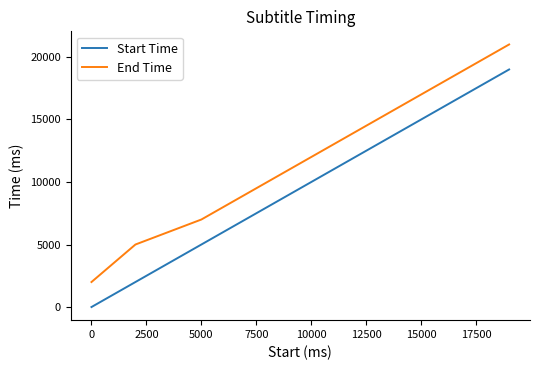

Count the number of categories in the chart.

10